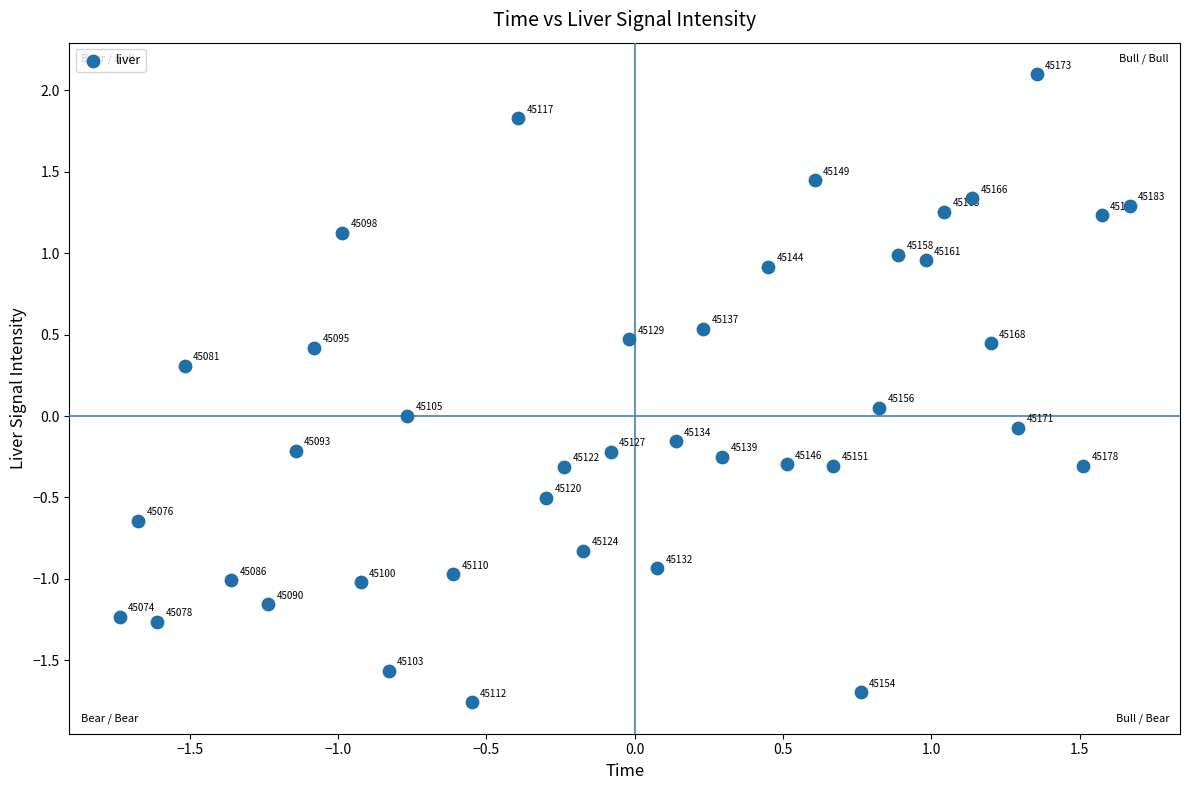

What is the range of X values (max minus min)?

3.4